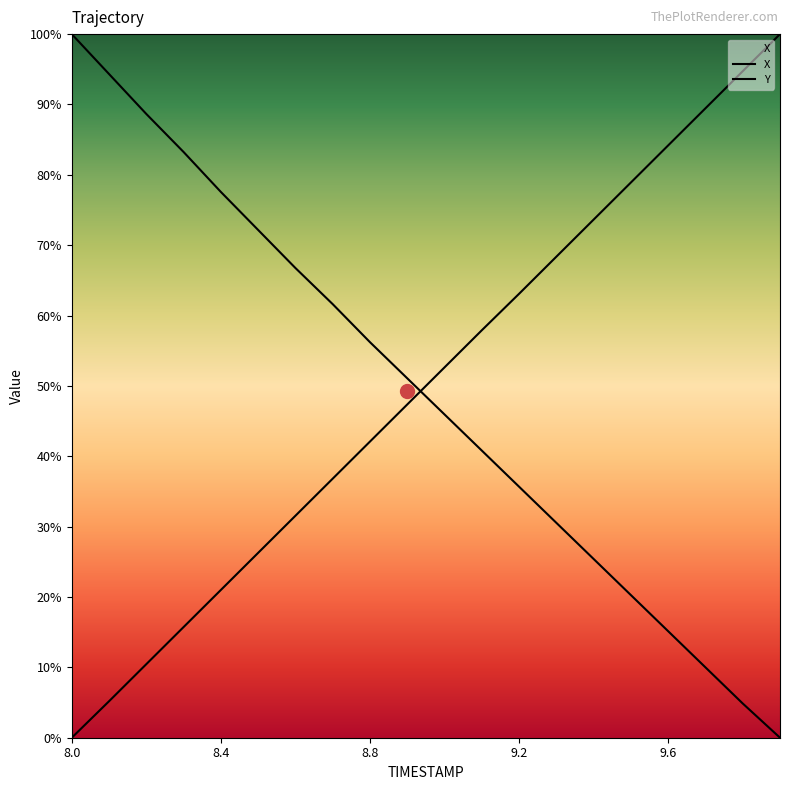

Does the chart have visible grid lines?

No